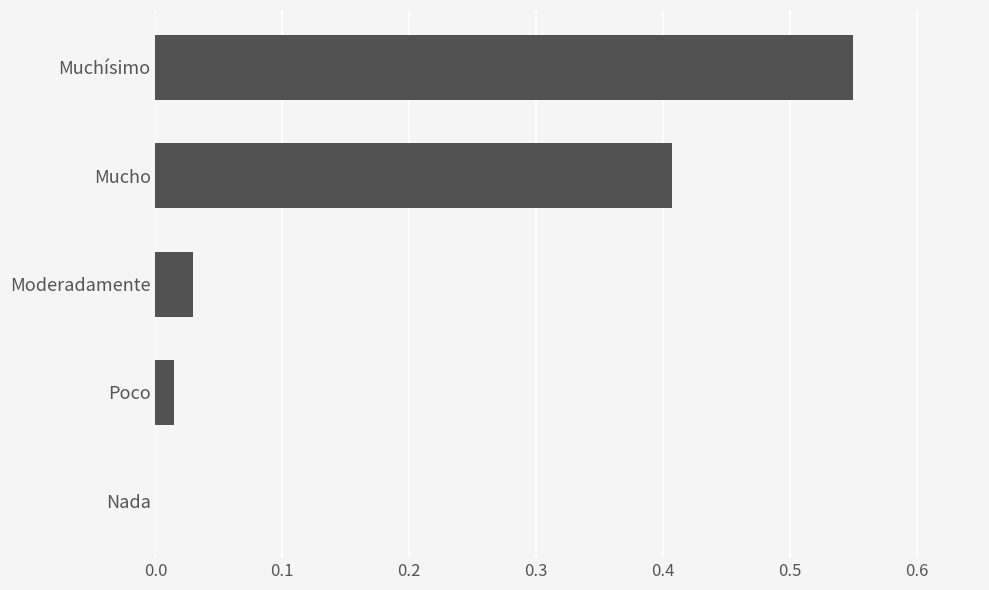

Is it true that the value at Moderadamente is 0.0?

True